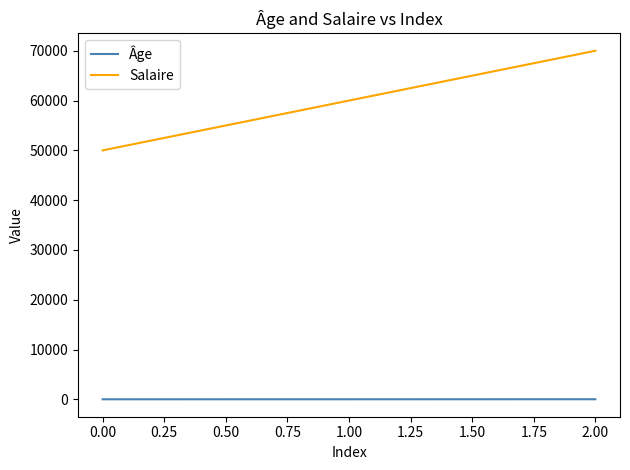

What is the maximum value shown in the chart?

70000